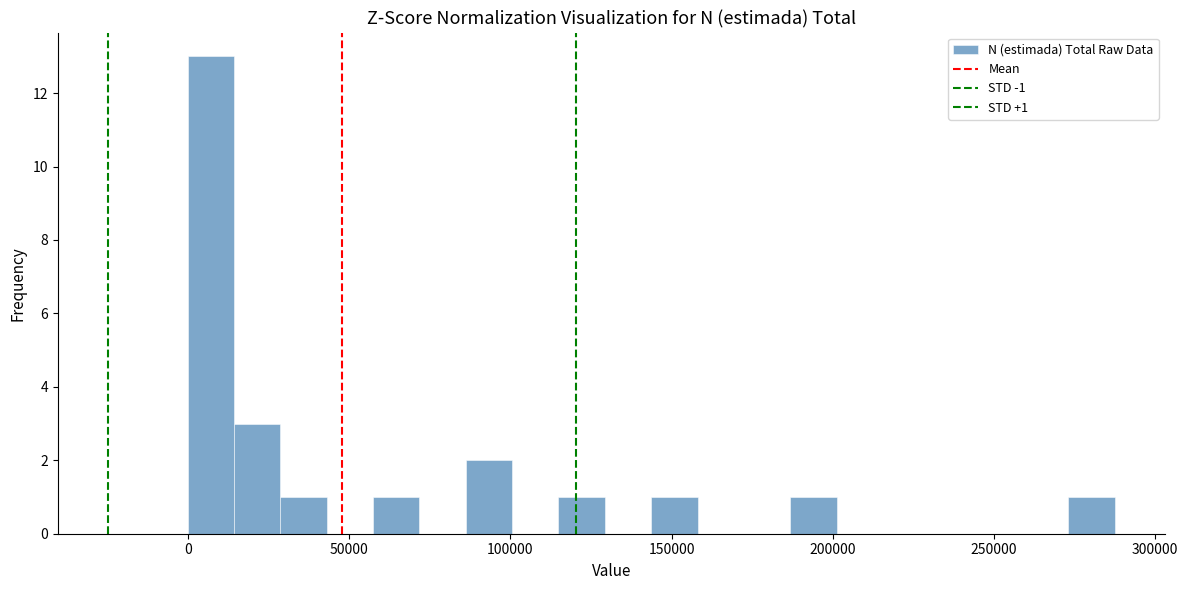

Around what value on the x-axis is the tallest bar? Give the approximate position of its centre, as read against the axis.

5000